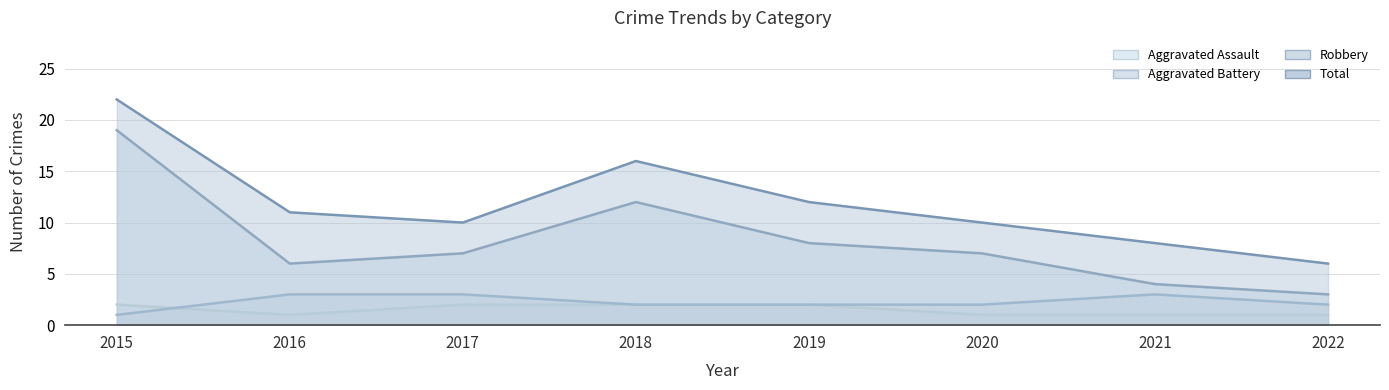

How many categories are shown in the chart?

8